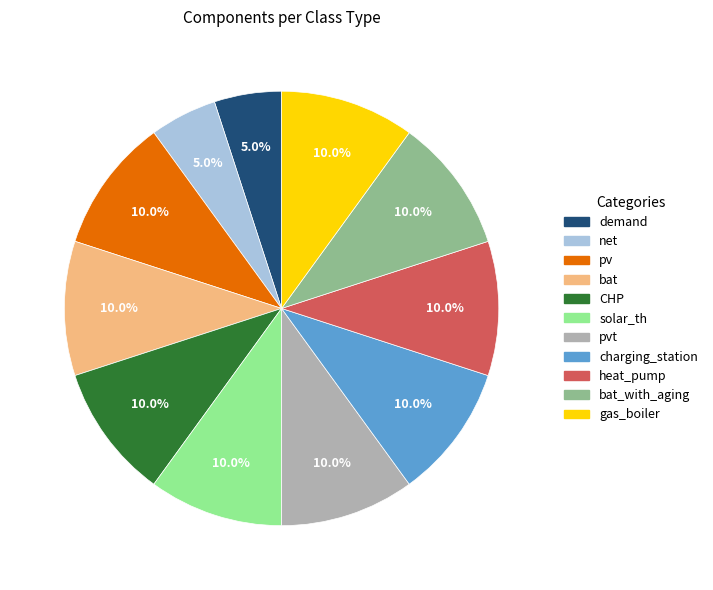

Count the number of slices in the pie.

11